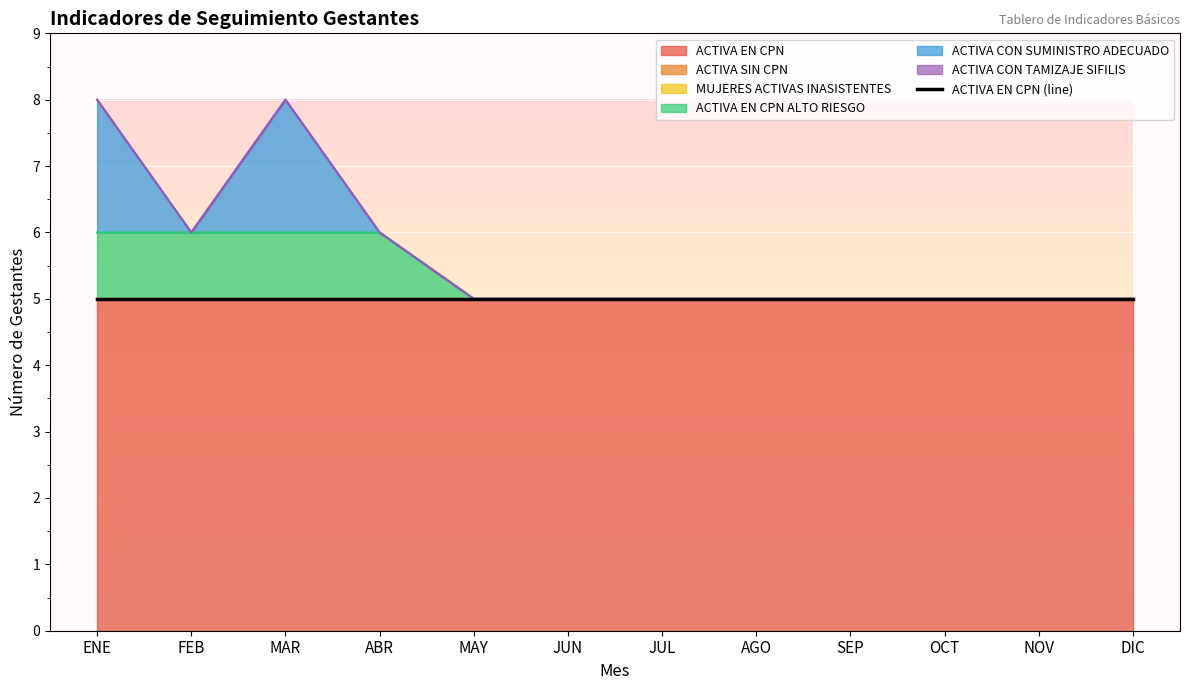

List the labels in order of ACTIVA SIN CPN value, smallest first.

ENE, FEB, MAR, ABR, MAY, JUN, JUL, AGO, SEP, OCT, NOV, DIC